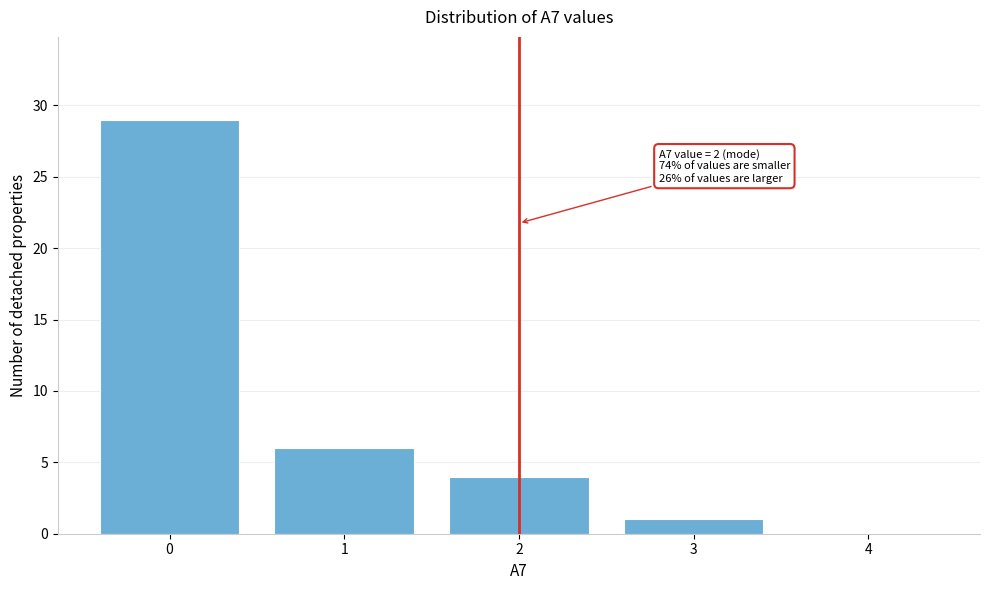

Reading left to right, transcribe all the data shown in this chart.

0=29	1=6	2=4	3=1	4=0